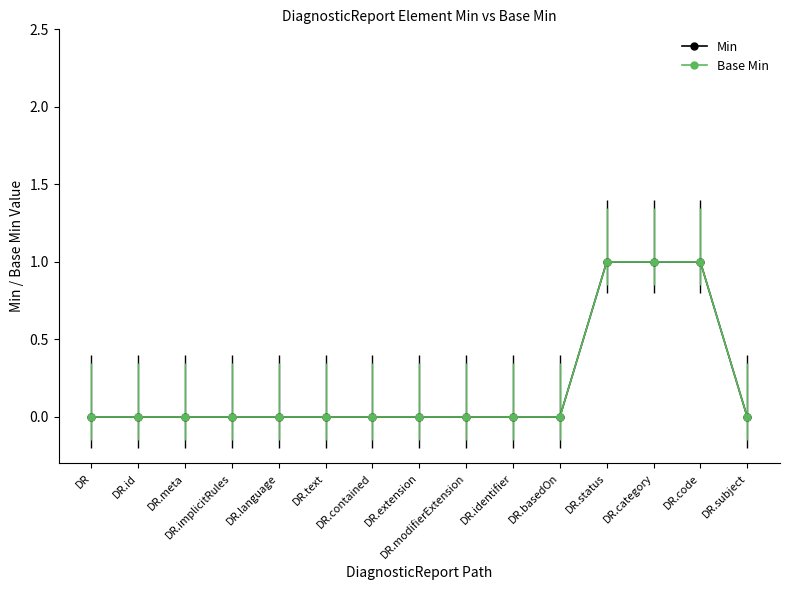

Which series has the largest range (max minus min)?

Min